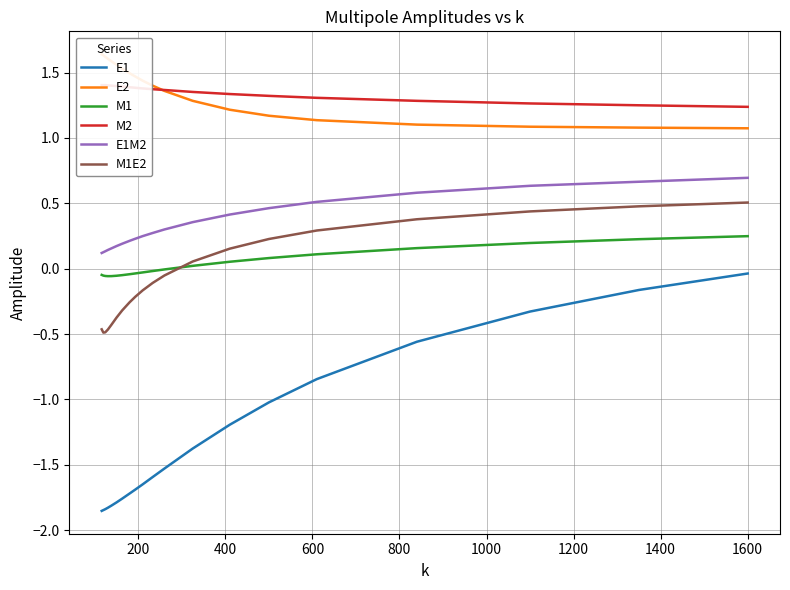

At how many categories does at least one series exceed -1?

20